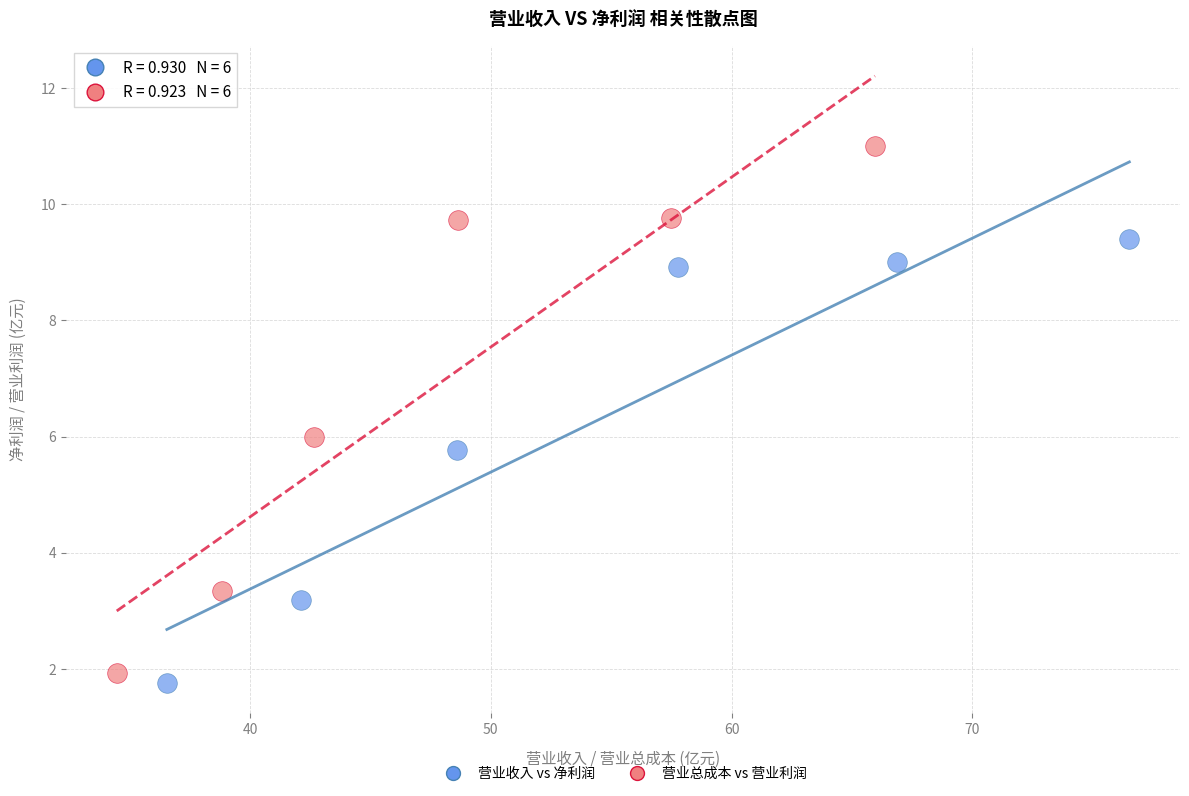

Which series has the largest Y range (max minus min)?

营业总成本 vs 营业利润